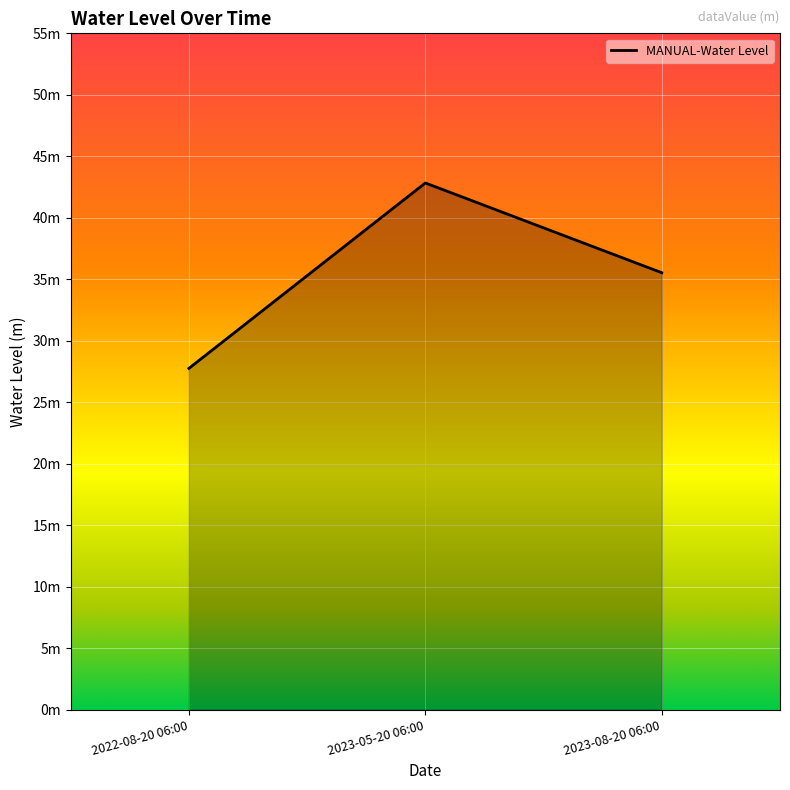

Does the chart display data point markers on the line(s)?

No